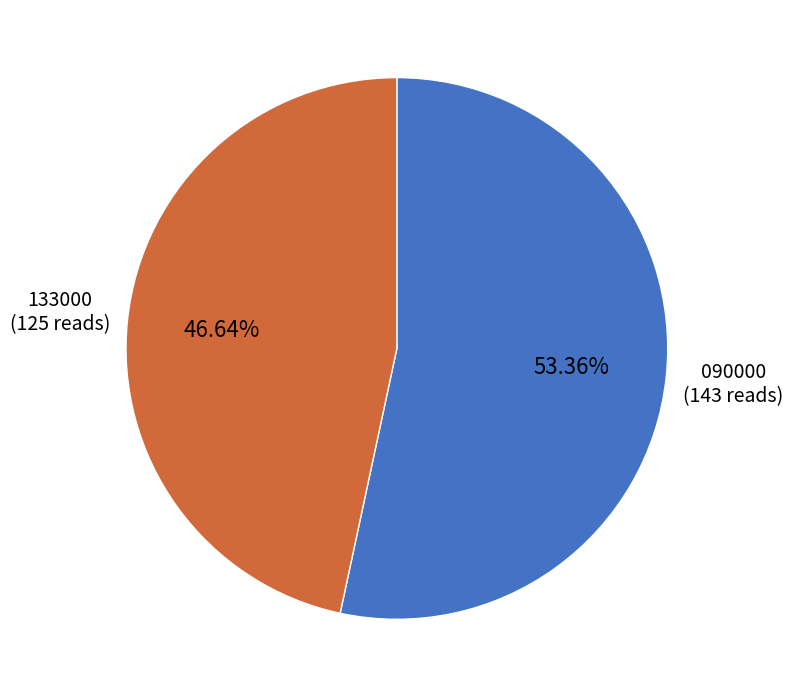

Is the sum of 090000 and 133000 greater than half?

Yes